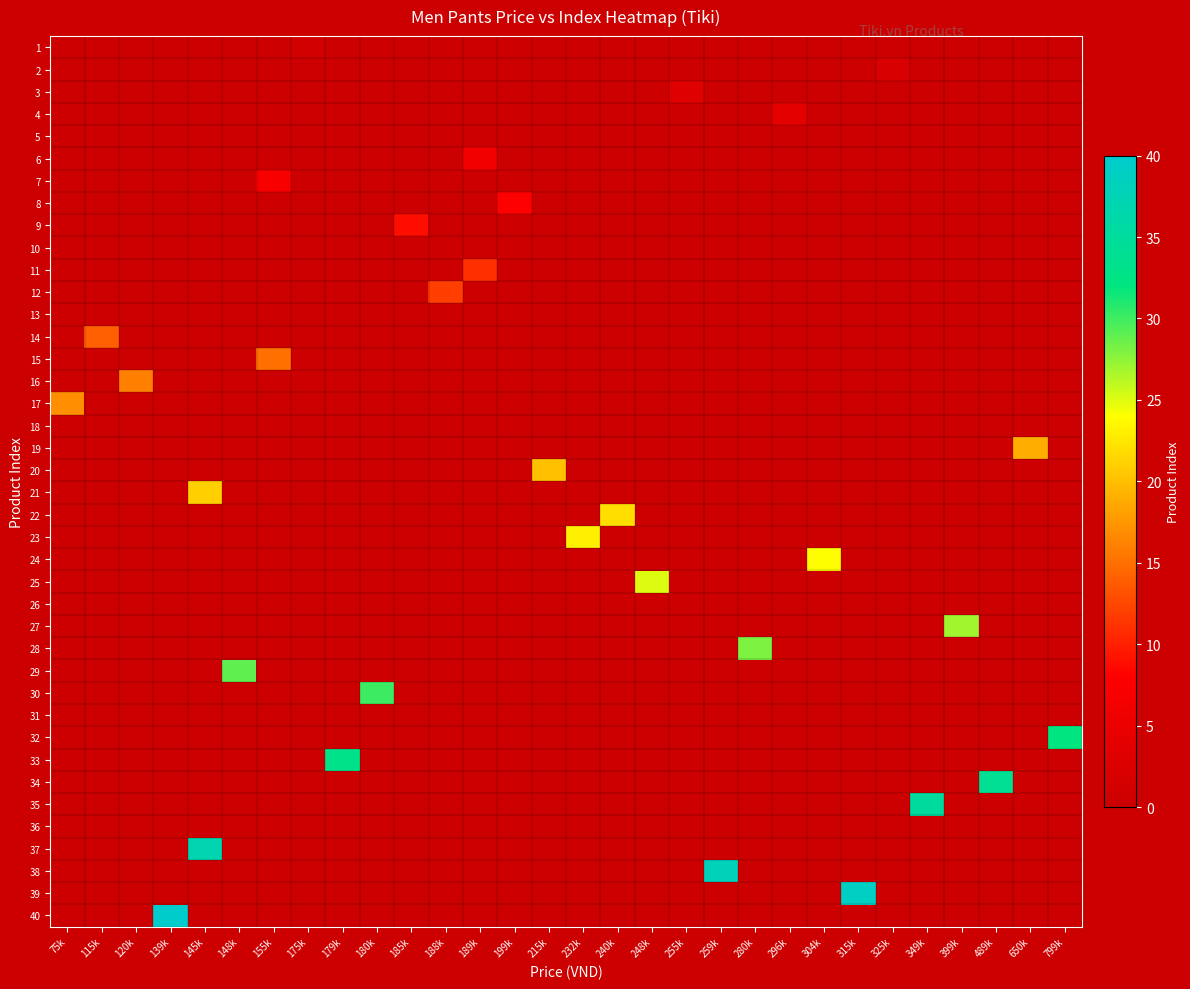

Rank the series at 215k from highest to lowest value.

20, 1, 2, 3, 4, 5, 6, 7, 8, 9, 10, 11, 12, 13, 14, 15, 16, 17, 18, 19, 21, 22, 23, 24, 25, 26, 27, 28, 29, 30, 31, 32, 33, 34, 35, 36, 37, 38, 39, 40